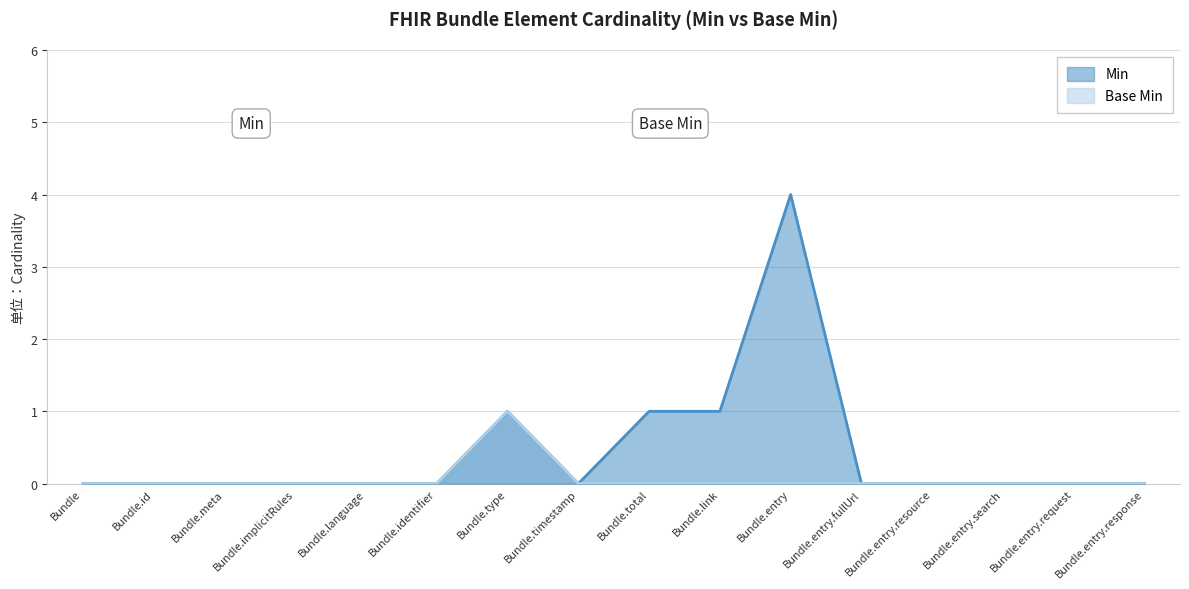

The value of Min at Bundle.identifier is 0. True or false?

True